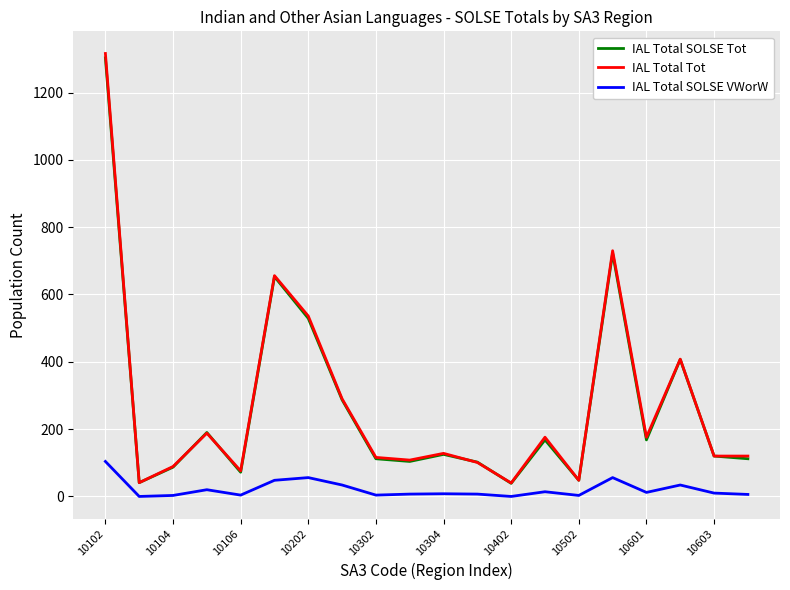

What is the average value of the IAL Total SOLSE Tot series?

270